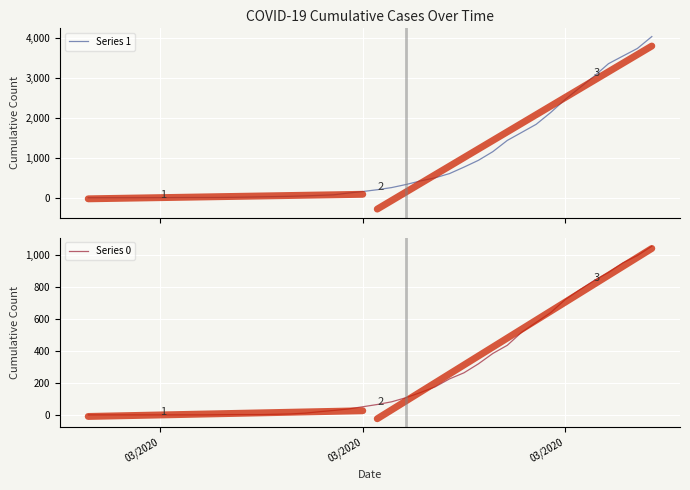

Rank the series by their maximum value, from lowest to highest.

Series 0, Series 1